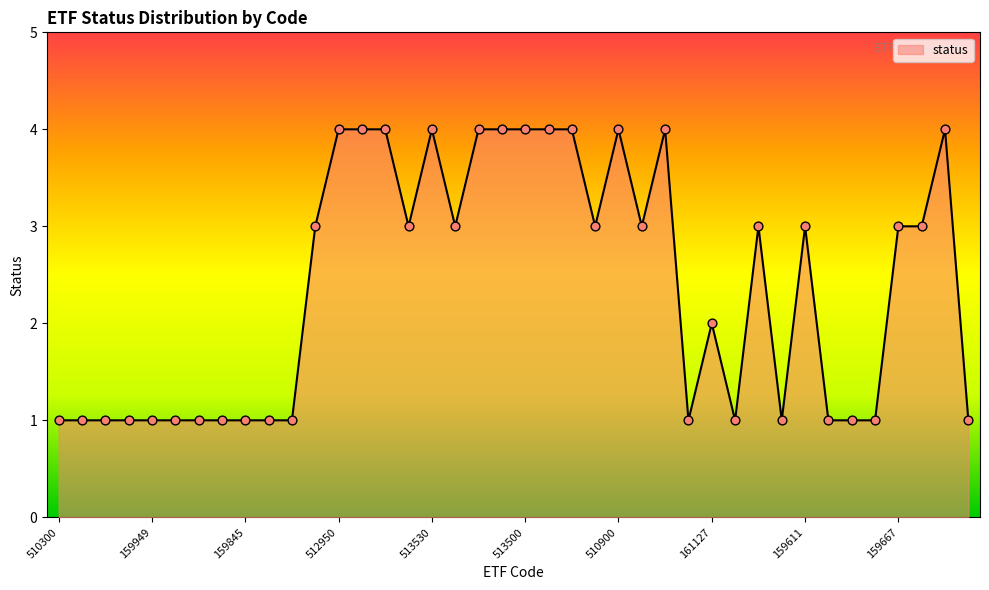

What is the difference between the maximum and minimum values?

3